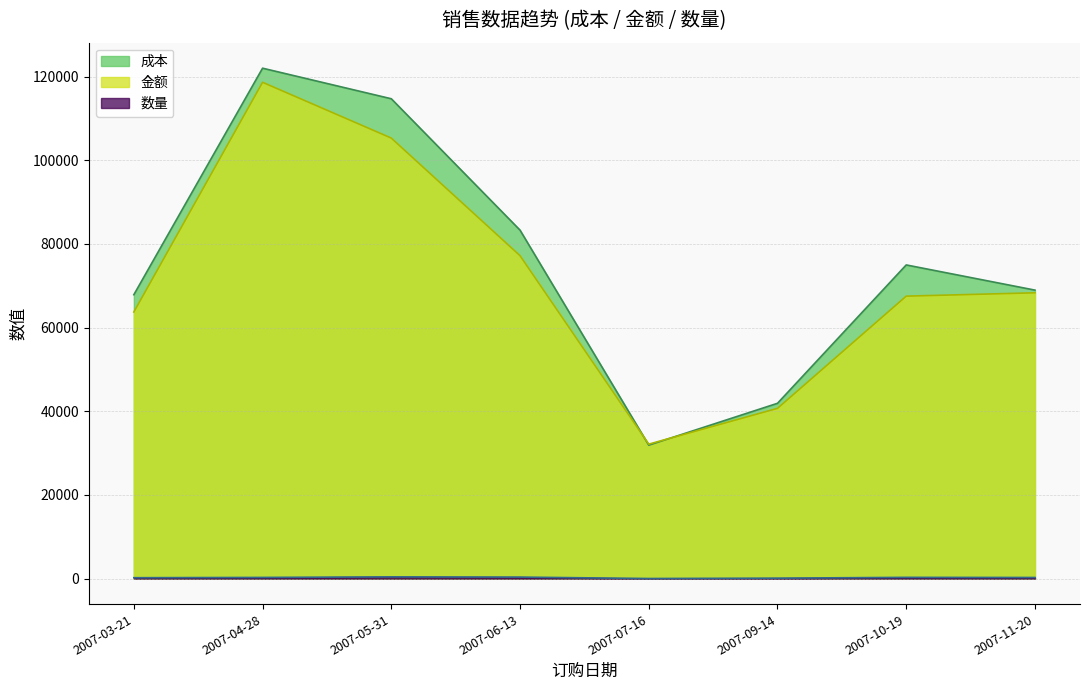

True or false: 数量 and 金额 cross at least once.

False